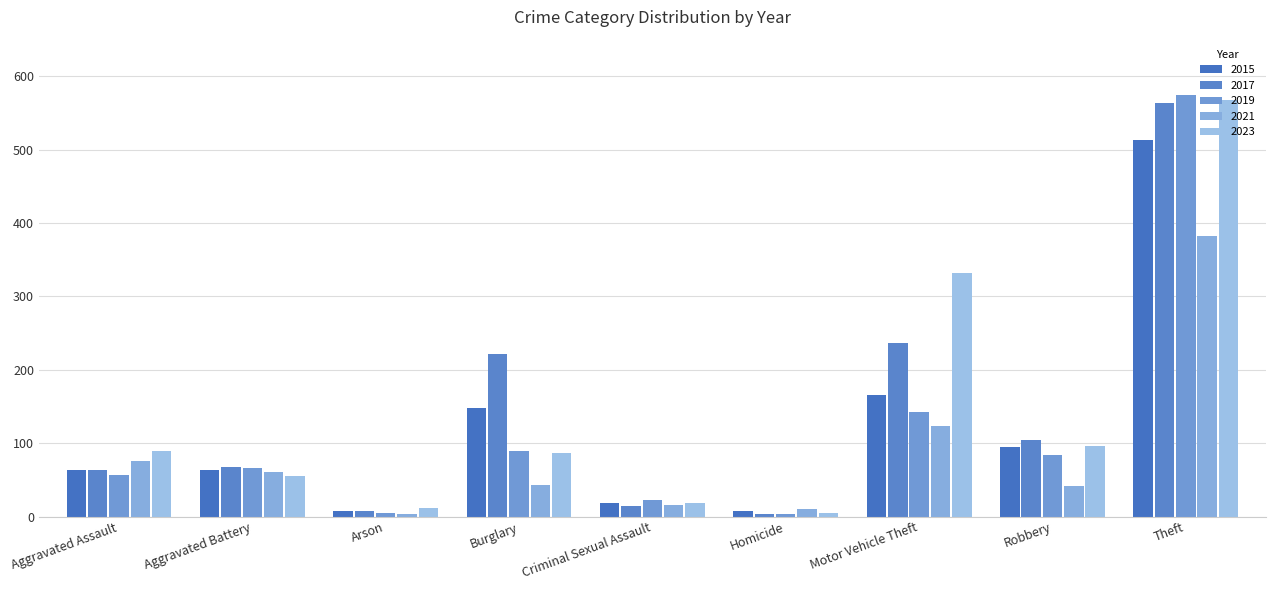

Between Motor Vehicle Theft and Theft, which series saw the biggest shift?

2019